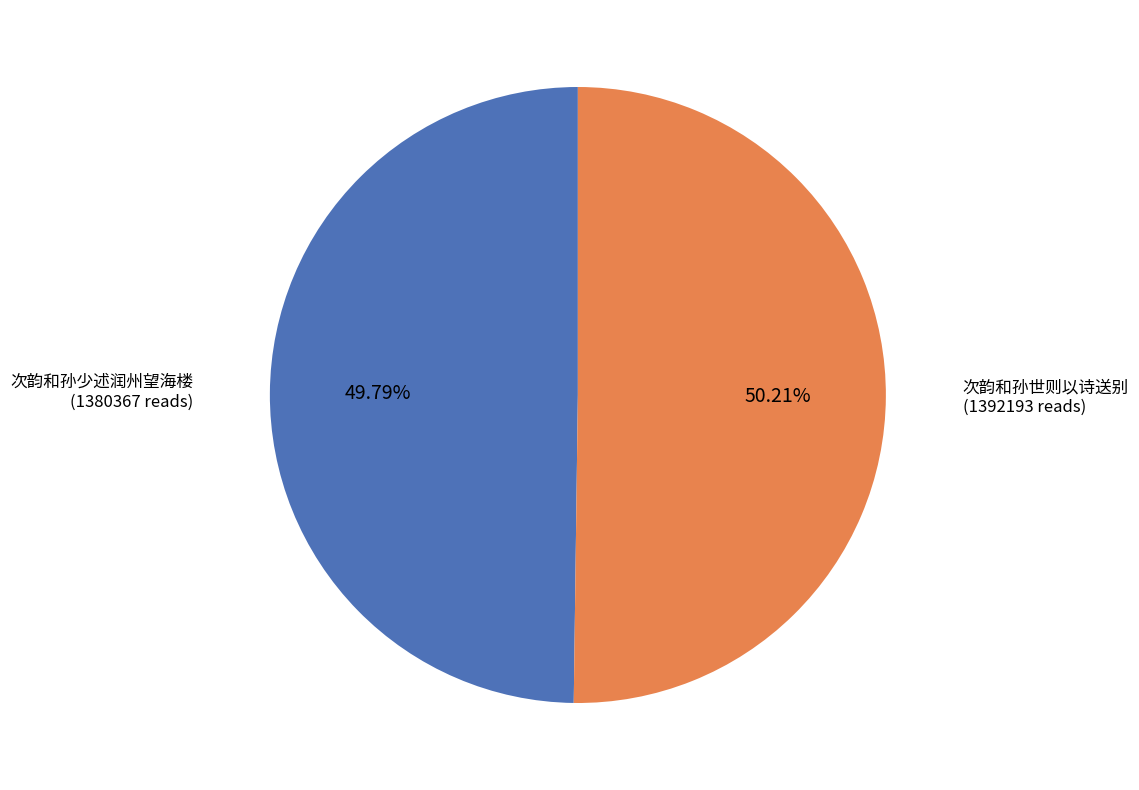

What is the ratio of the value at 次韵和孙少述润州望海楼 to the value at 次韵和孙世则以诗送别?

1.0